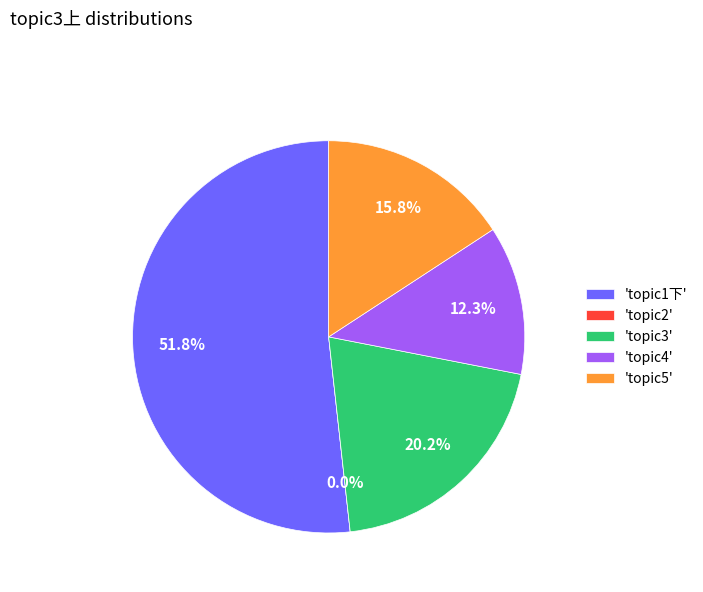

Which slice is the smallest?

topic2